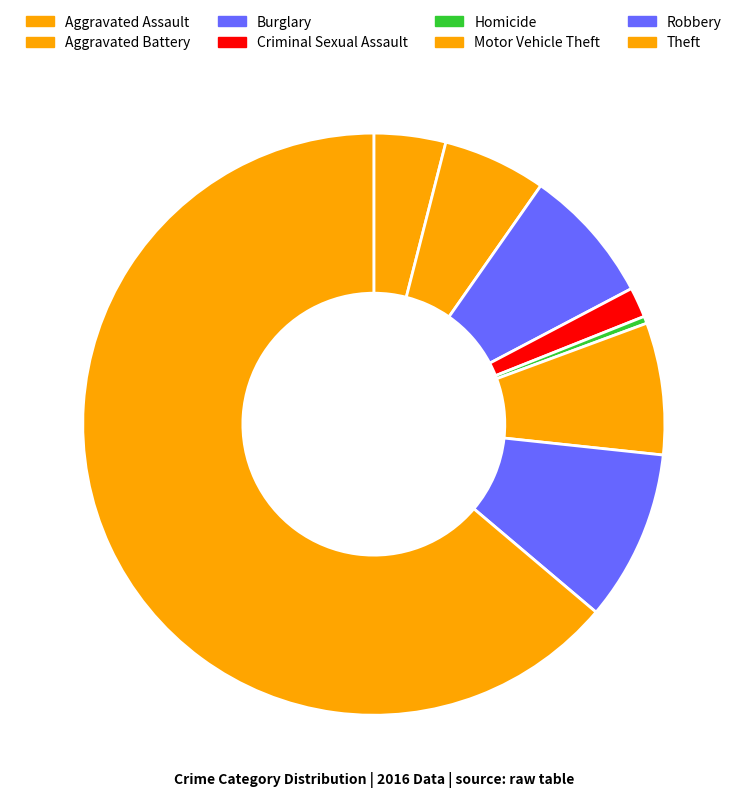

What is the change in value from Aggravated Assault to Aggravated Battery?

+22